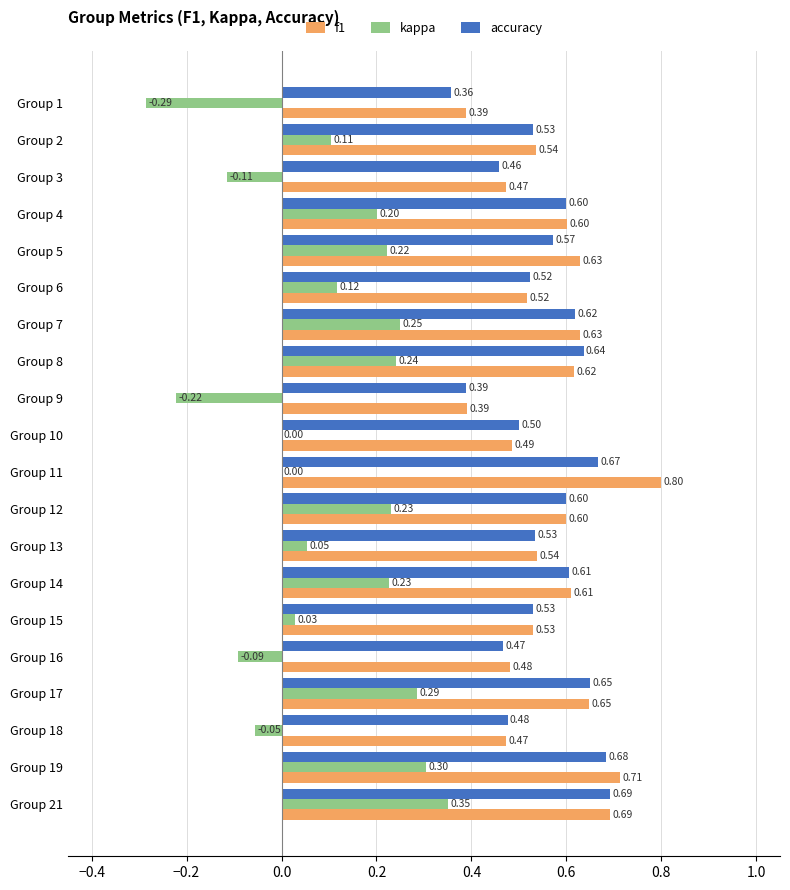

What is the sum of all kappa values?

1.9